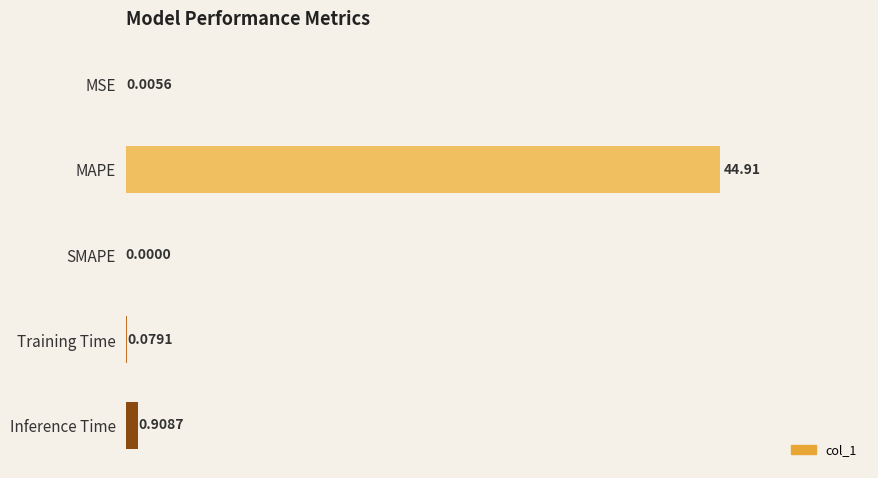

Are the bars horizontal?

Yes